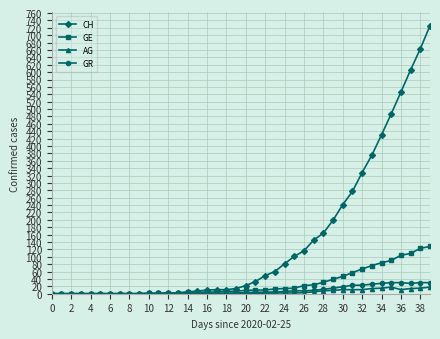

Which series has the largest range (max minus min)?

CH